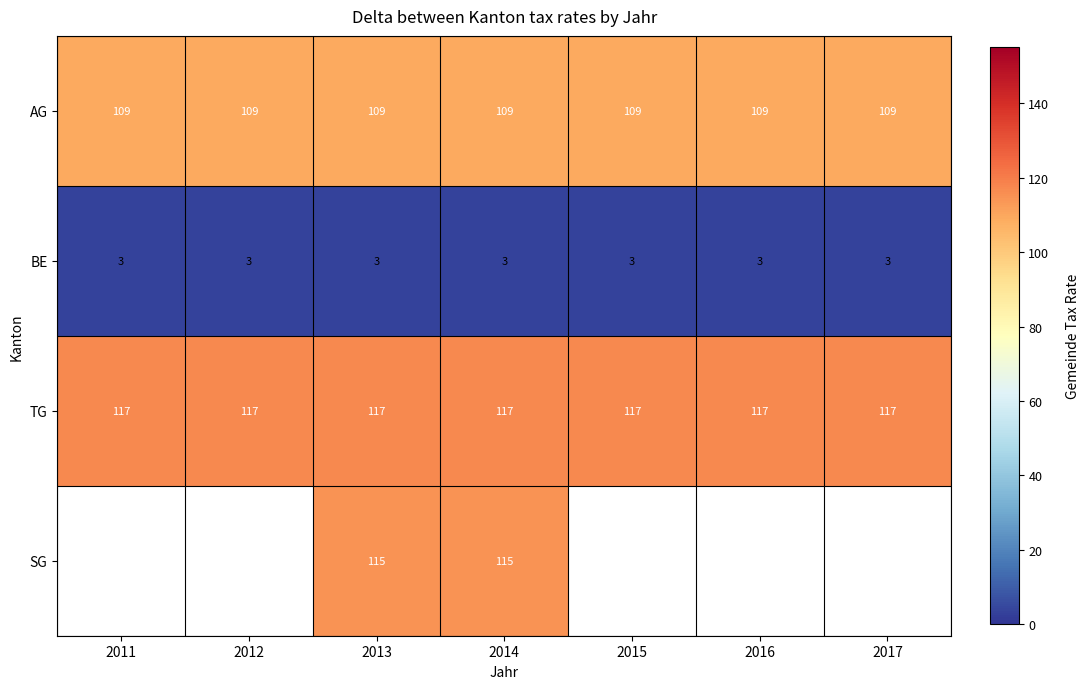

What is the sum of all BE values?

21